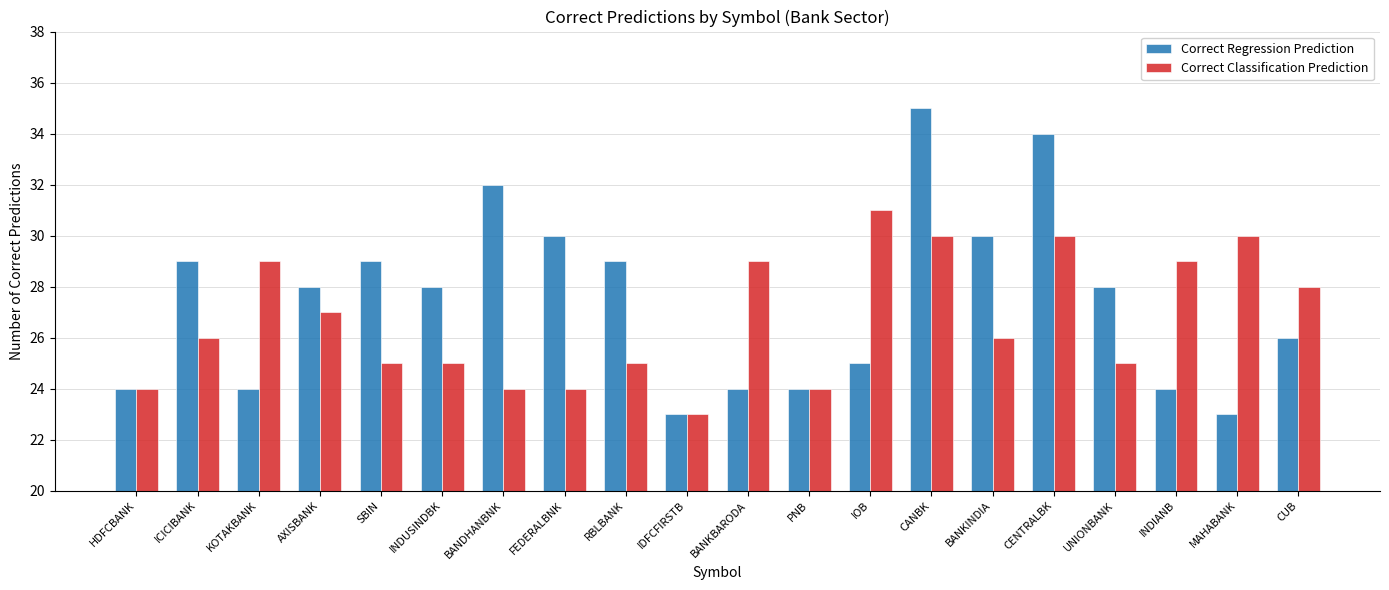

True or false: Correct Classification Prediction has a value of 30 at MAHABANK.

True